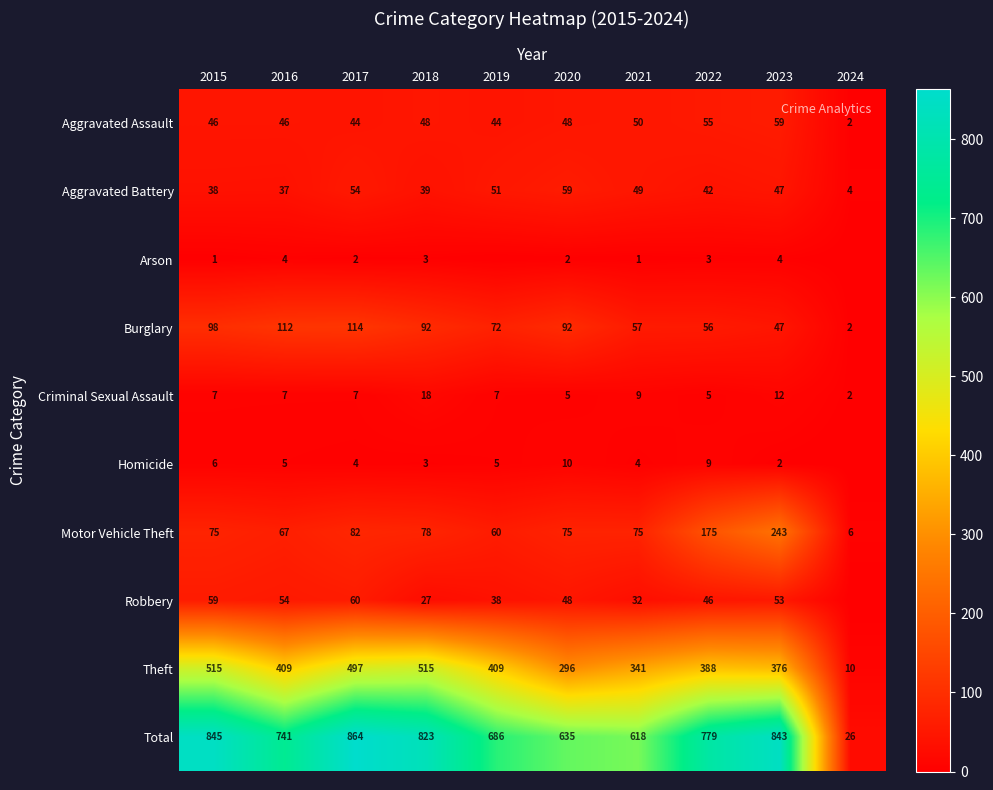

The Burglary series shows 114 at 2017. True or false?

True